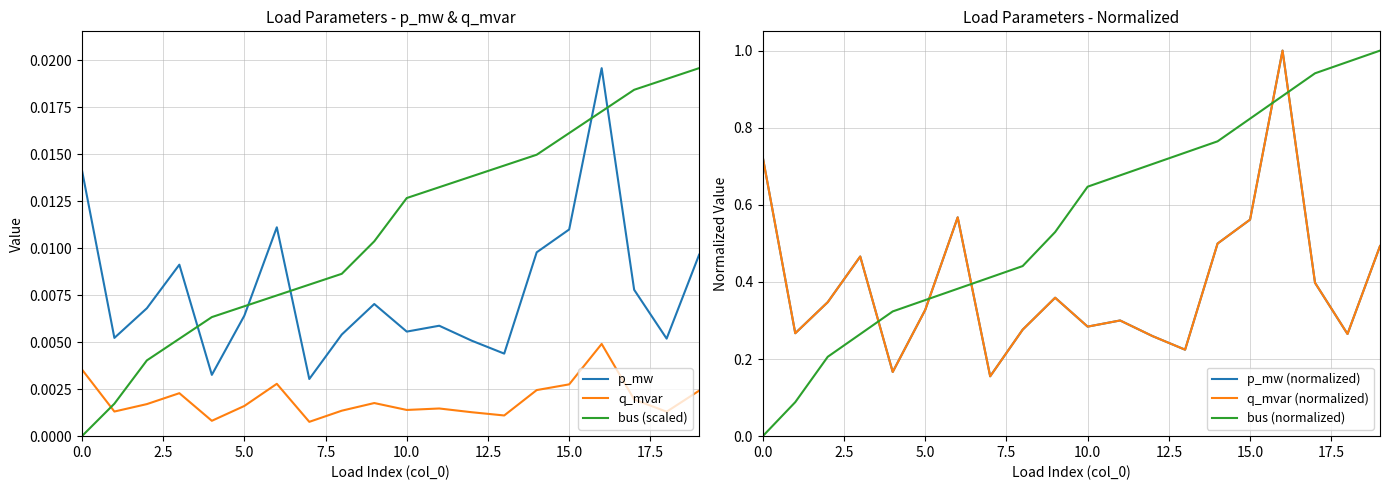

What position from the left is 14?

15